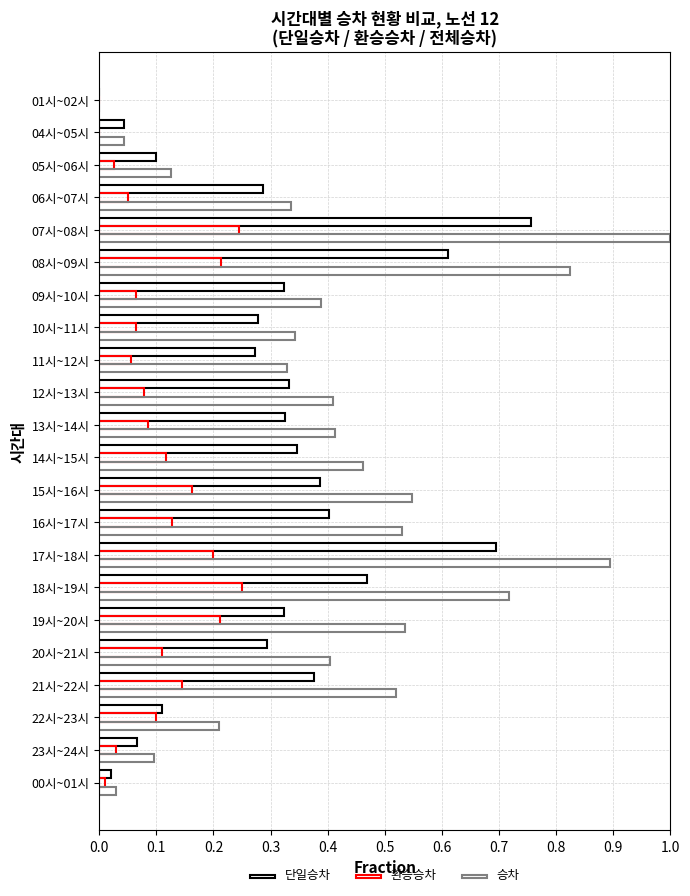

What is the value of the 승차 bar at the 8th from the left?

0.3